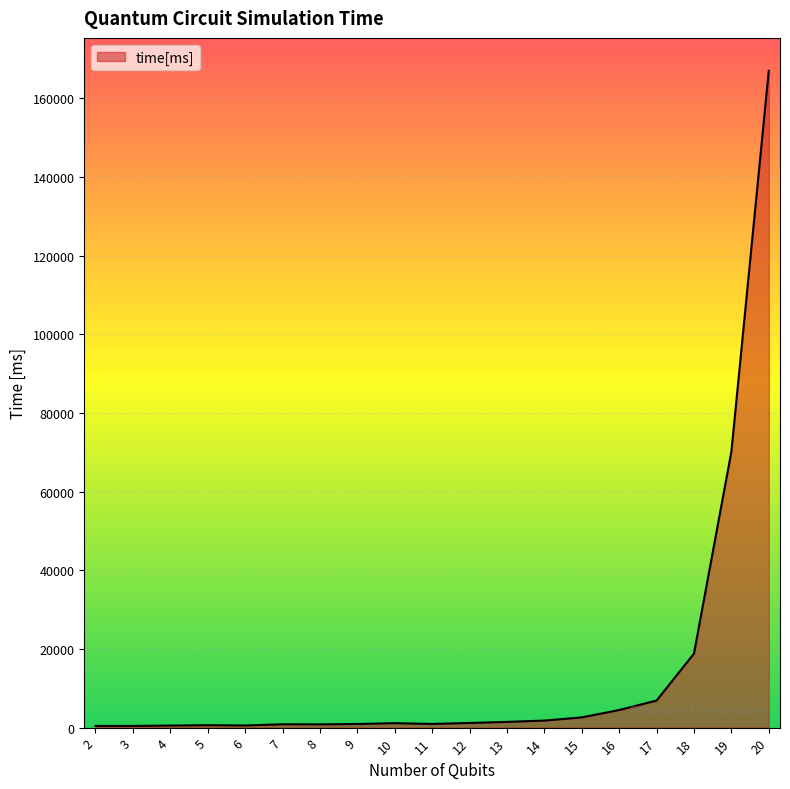

What is the maximum value shown in the chart?

167022.1